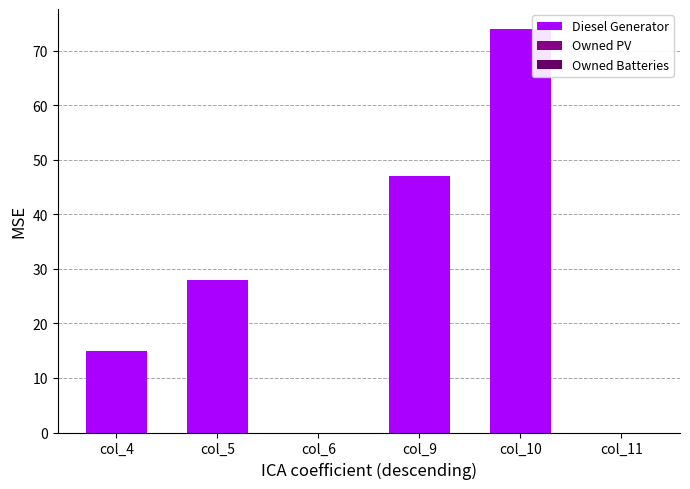

What is the maximum value shown in the chart?

74